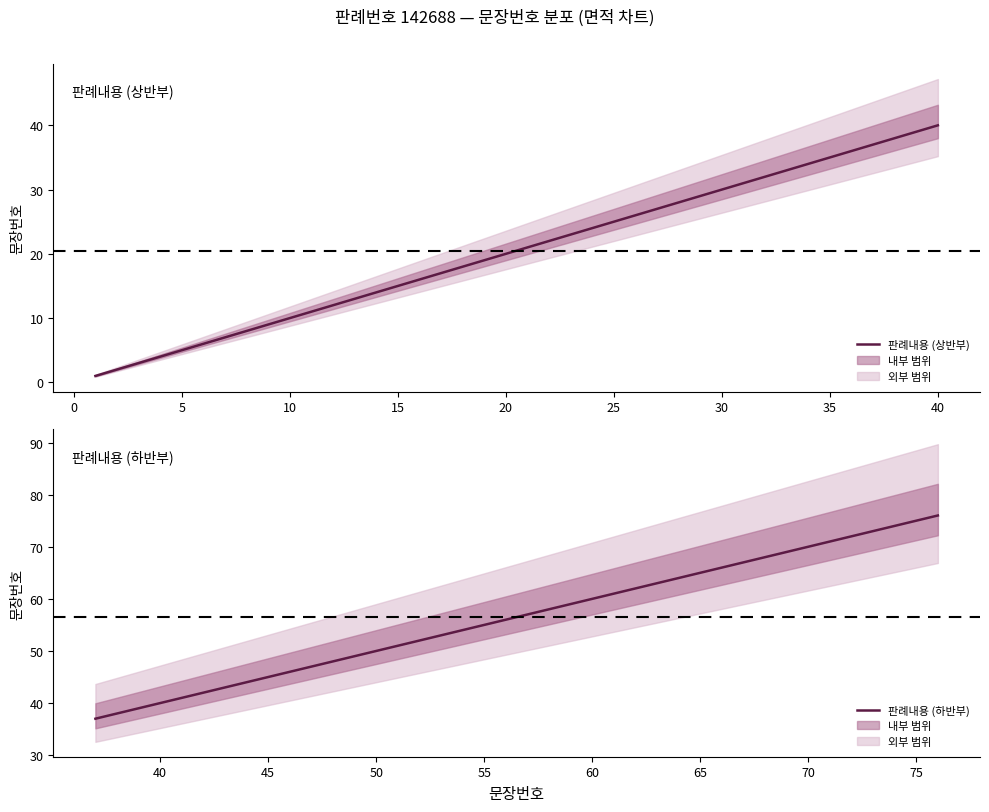

Reading left to right, extract all data points from this chart.

판례내용 (상반부): 1	2	3	4	5	6	7	8	9	10	11	12	13	14	15	16	17	18	19	20	21	22	23	24	25	26	27	28	29	30	31	32	33	34	35	36	37	38	39	40
판례내용 (하반부): 37	38	39	40	41	42	43	44	45	46	47	48	49	50	51	52	53	54	55	56	57	58	59	60	61	62	63	64	65	66	67	68	69	70	71	72	73	74	75	76